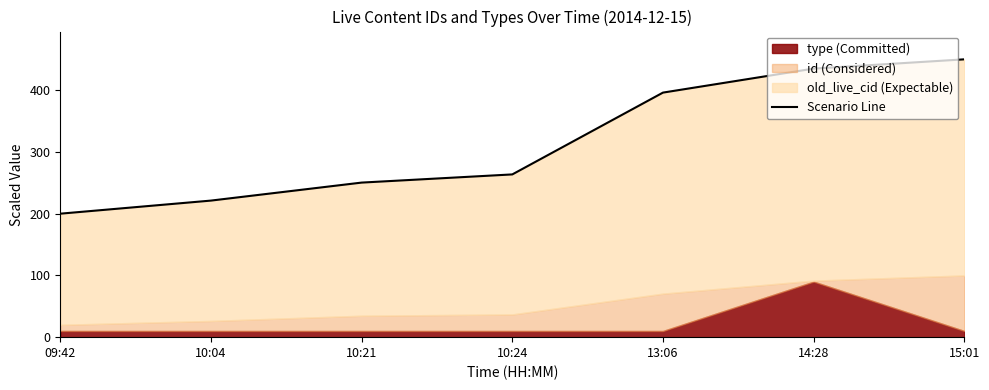

True or false: there are more than 1 points higher than both neighbors.

False